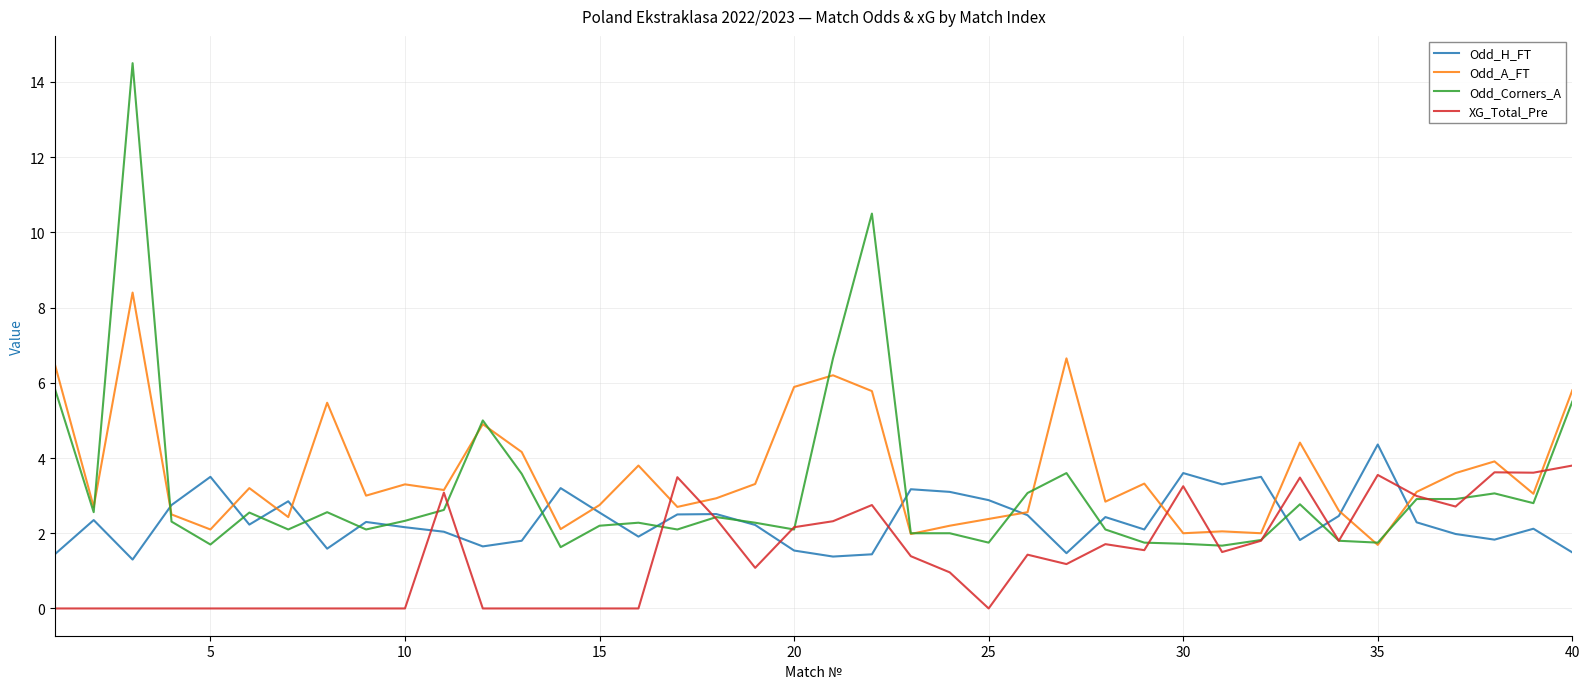

What is the greatest value displayed?

14.5